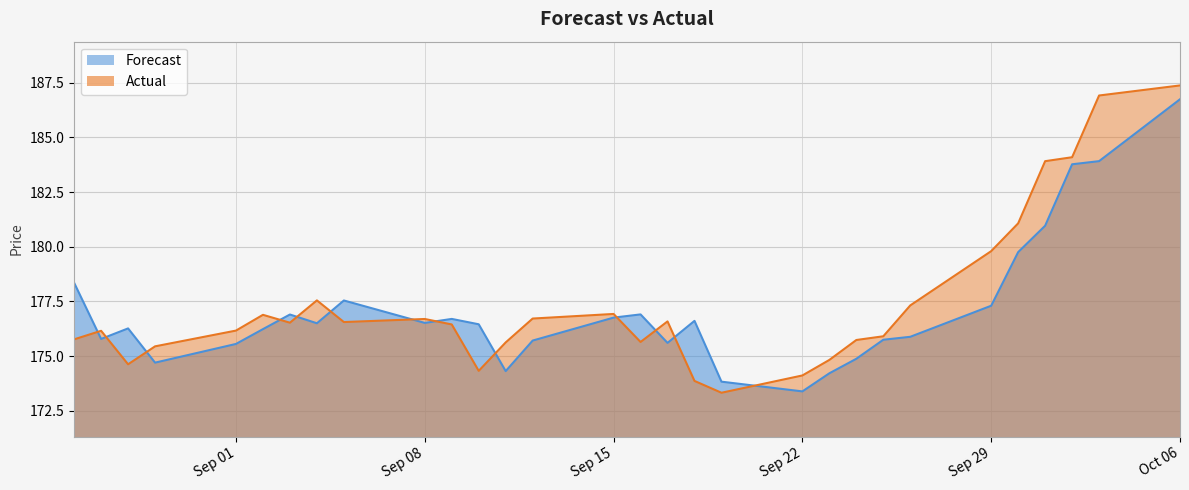

Which category has the highest value in the Forecast series?

Oct 06